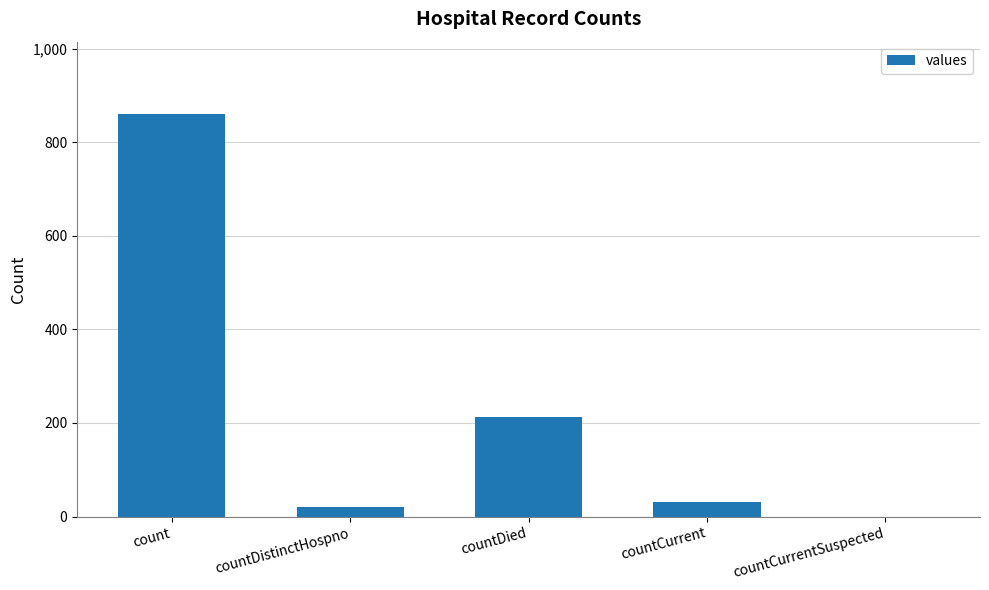

What is the sum of the values at countDistinctHospno and countDied?

232